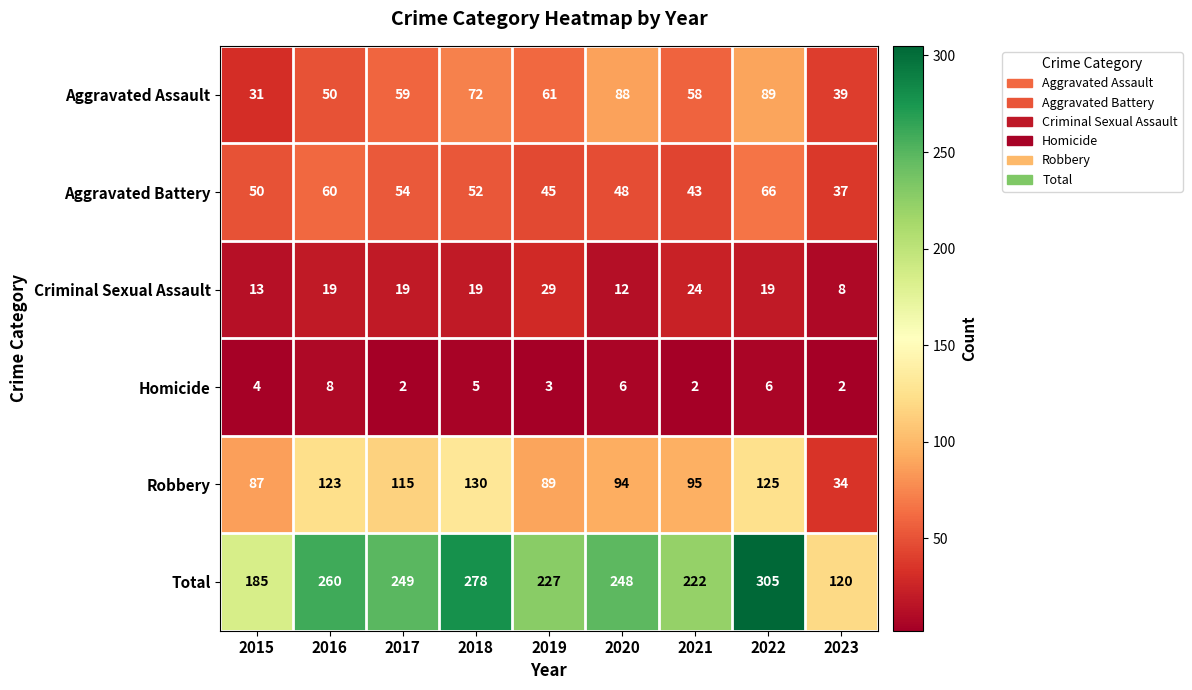

What is the spread (max minus min) of values at 2022?

299